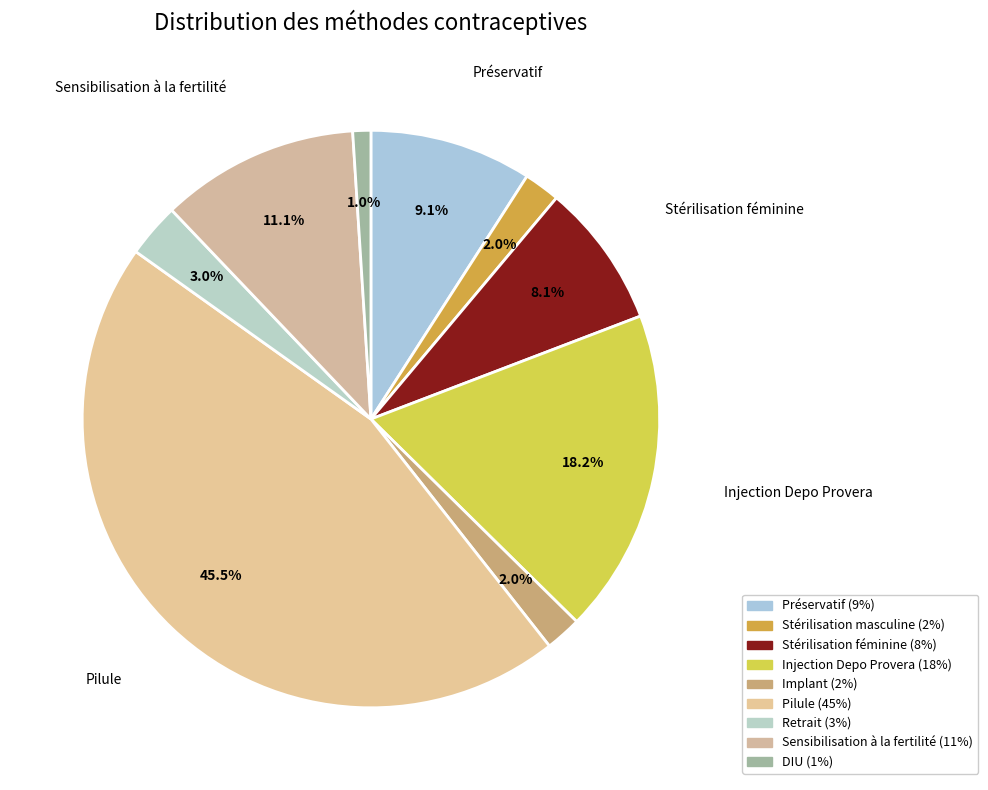

How many segments does this pie chart have?

9